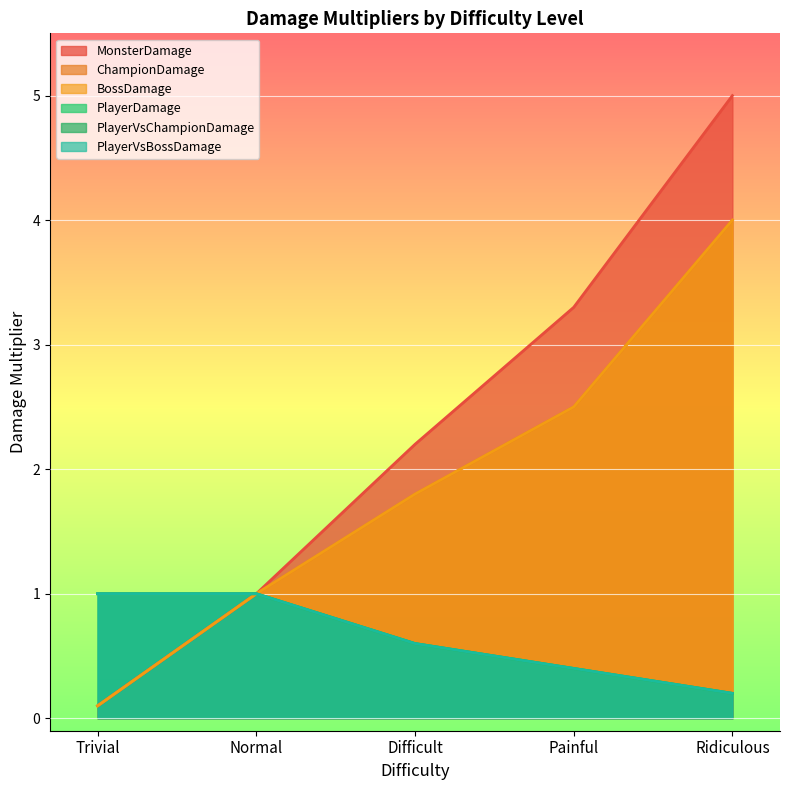

What are all the series names shown in the legend?

MonsterDamage, ChampionDamage, BossDamage, PlayerDamage, PlayerVsChampionDamage, PlayerVsBossDamage